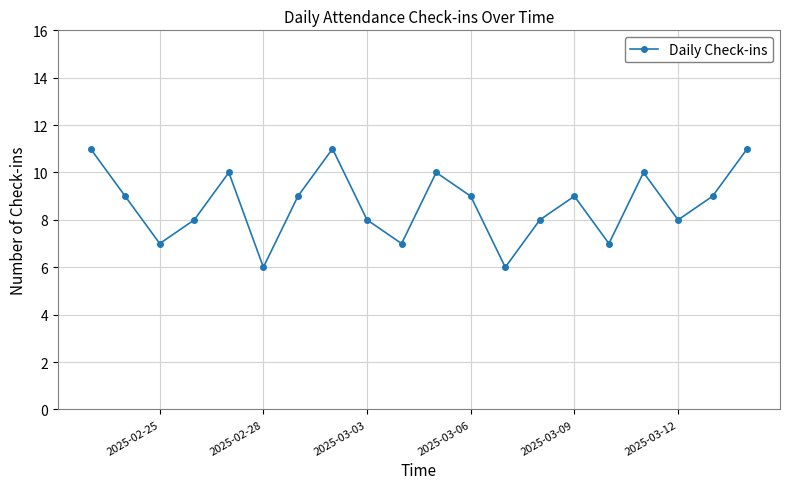

What is the minimum value shown in the chart?

6